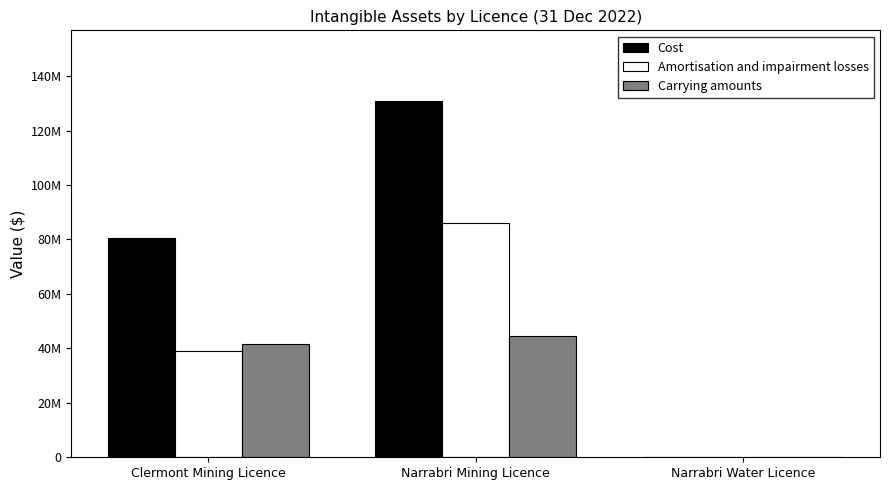

What are all the series names shown in the legend?

Cost, Amortisation and impairment losses, Carrying amounts